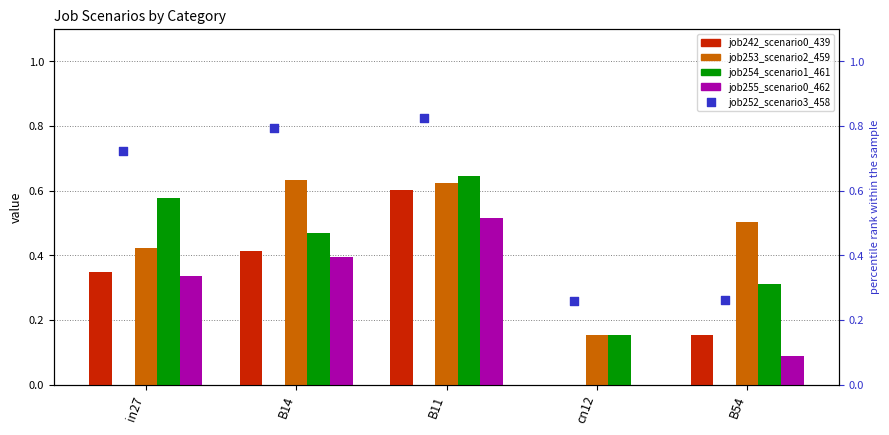

Which series reaches the maximum Y coordinate?

job252_scenario3_458